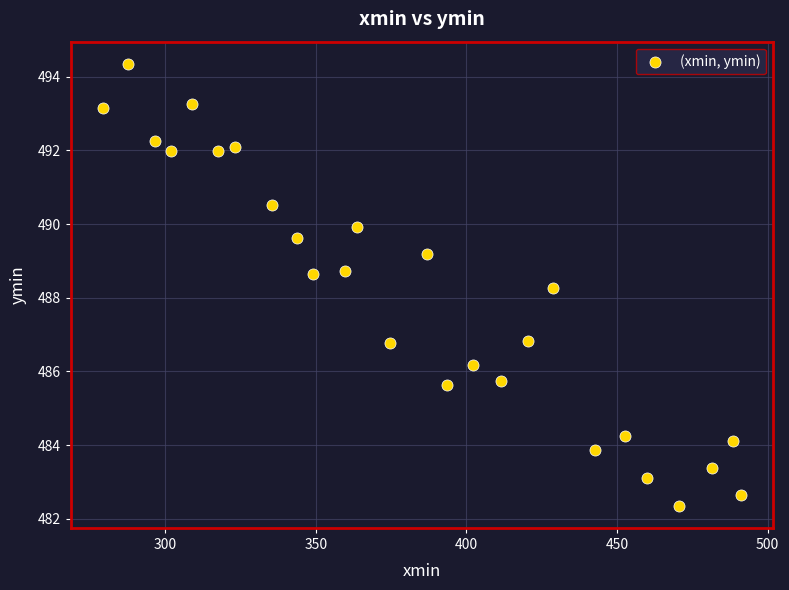

What is the range of X values (max minus min)?

211.9